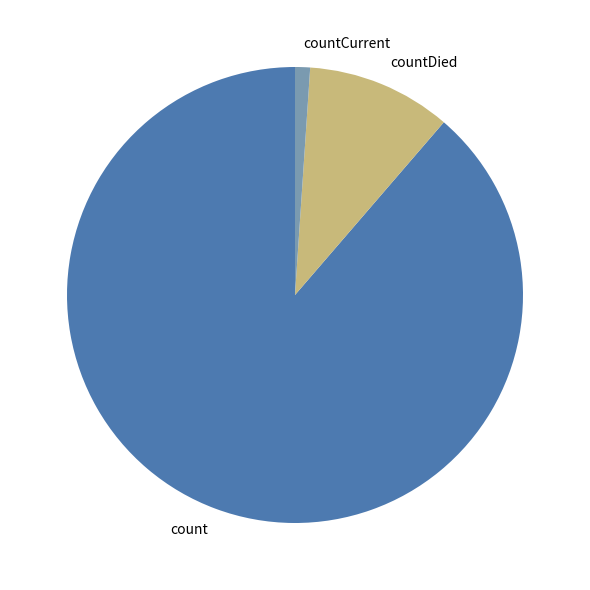

The count slice represents 78% of the pie. True or false?

False